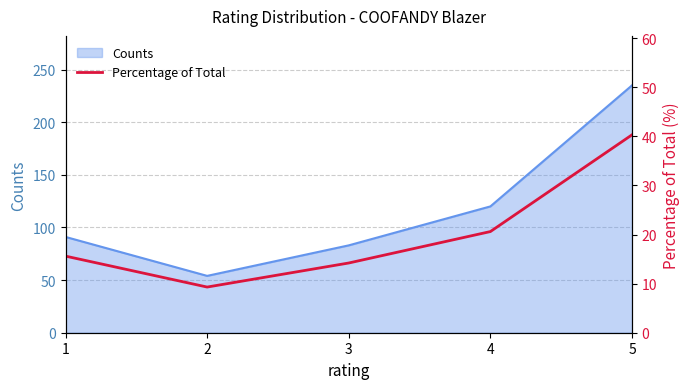

Reading right to left, transcribe all the data shown in this chart.

5=40.3	4=20.6	3=14.2	2=9.3	1=15.6